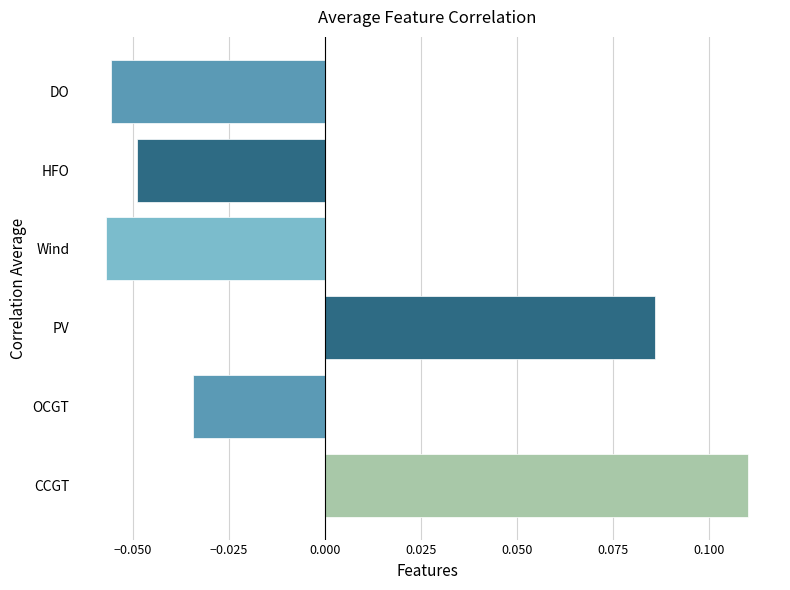

Which has a higher value, DO or HFO?

HFO